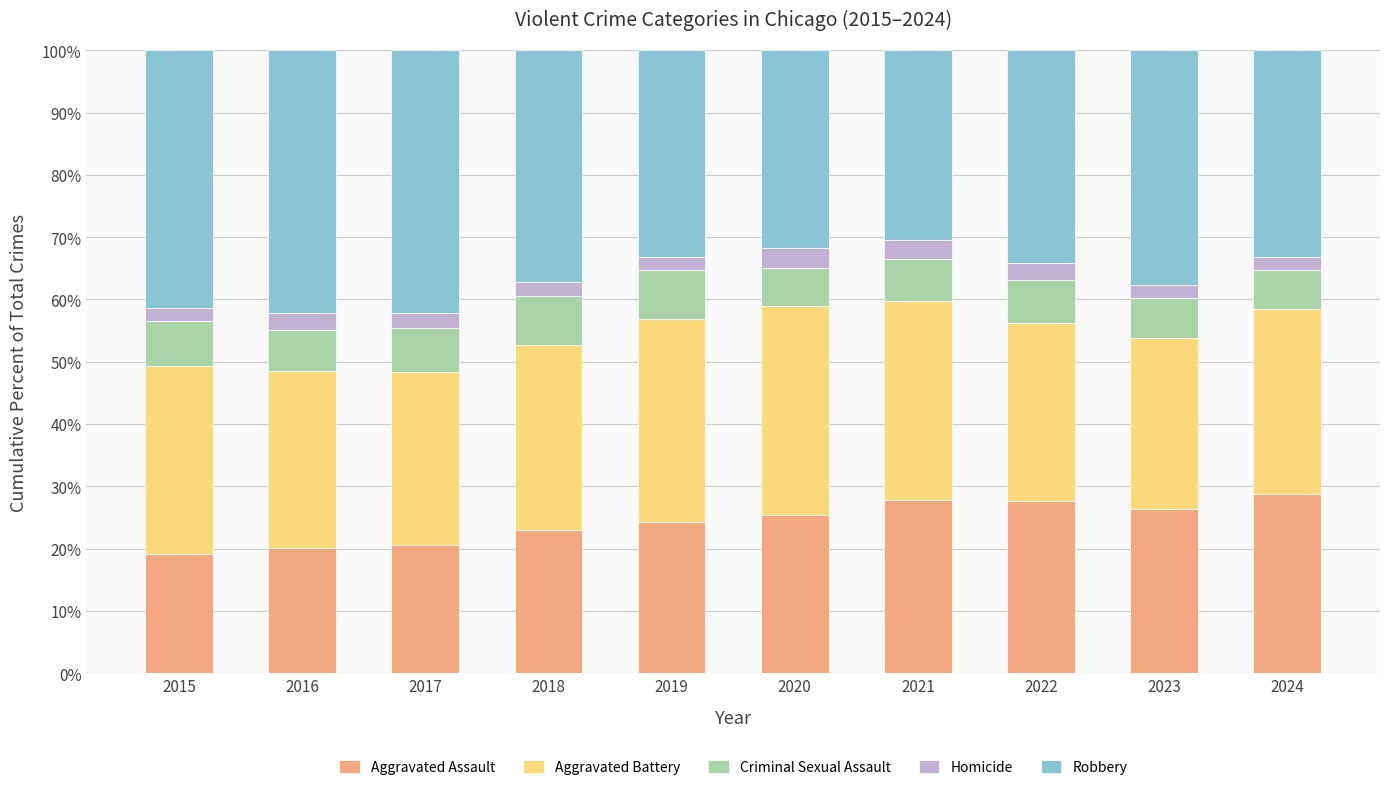

What is the sum of all Aggravated Assault values?

243.0